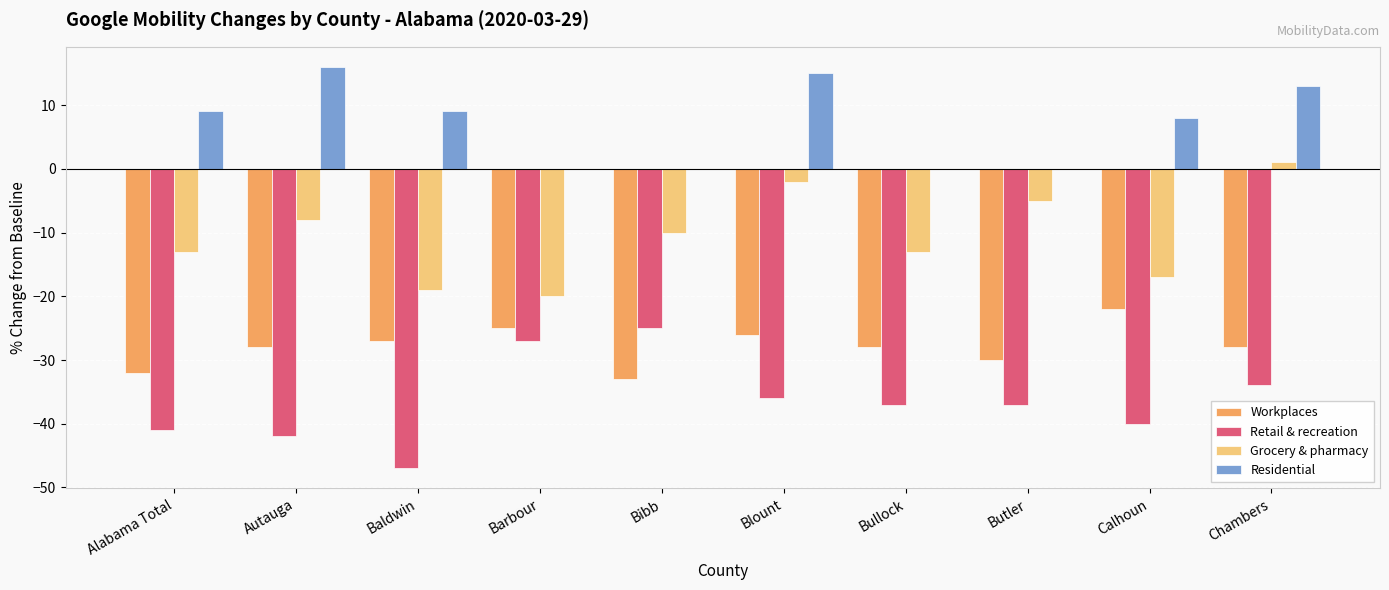

Reading left to right, transcribe all the data shown in this chart.

Workplaces: Alabama Total=-32	Autauga=-28	Baldwin=-27	Barbour=-25	Bibb=-33	Blount=-26	Bullock=-28	Butler=-30	Calhoun=-22	Chambers=-28
Retail & recreation: Alabama Total=-41	Autauga=-42	Baldwin=-47	Barbour=-27	Bibb=-25	Blount=-36	Bullock=-37	Butler=-37	Calhoun=-40	Chambers=-34
Grocery & pharmacy: Alabama Total=-13	Autauga=-8	Baldwin=-19	Barbour=-20	Bibb=-10	Blount=-2	Bullock=-13	Butler=-5	Calhoun=-17	Chambers=1
Residential: Alabama Total=9	Autauga=16	Baldwin=9	Barbour=0	Bibb=0	Blount=15	Bullock=0	Butler=0	Calhoun=8	Chambers=13